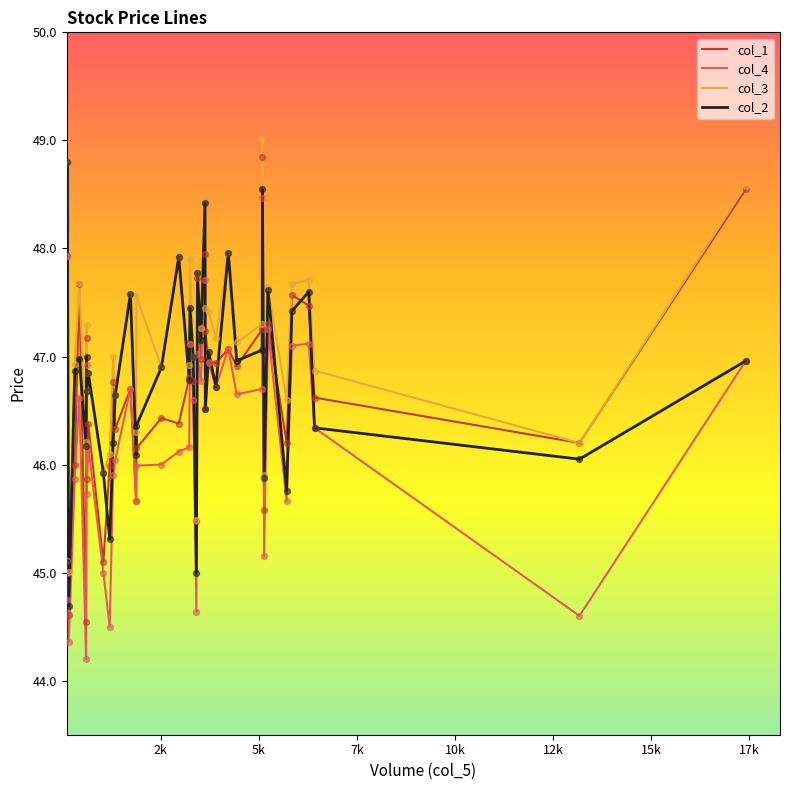

What are all the series names shown in the legend?

col_1, col_4, col_3, col_2